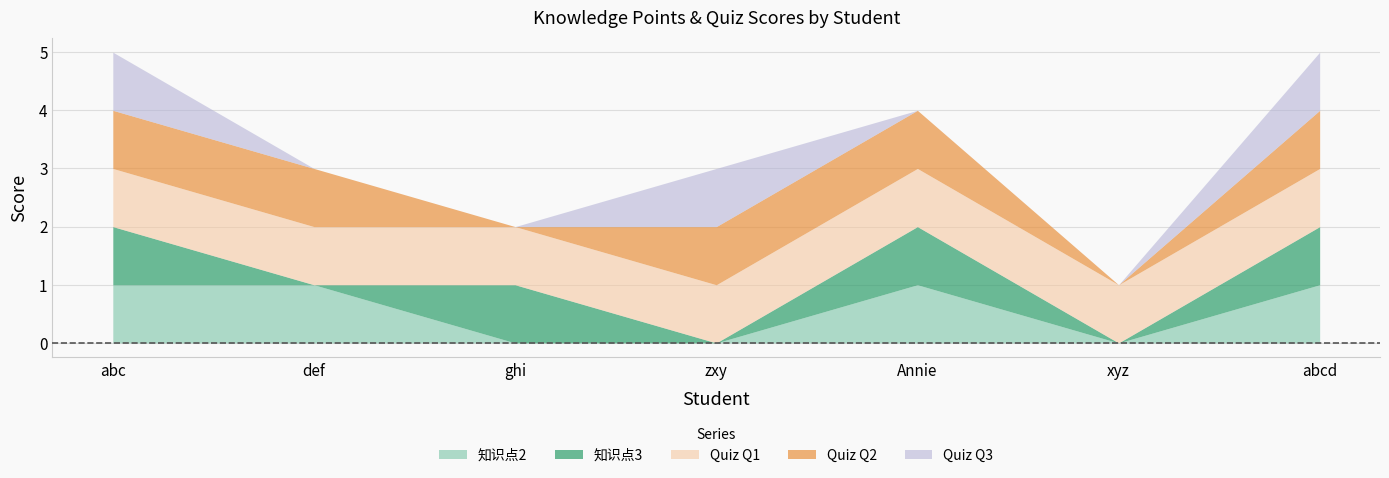

At how many categories does at least one series exceed 0?

7